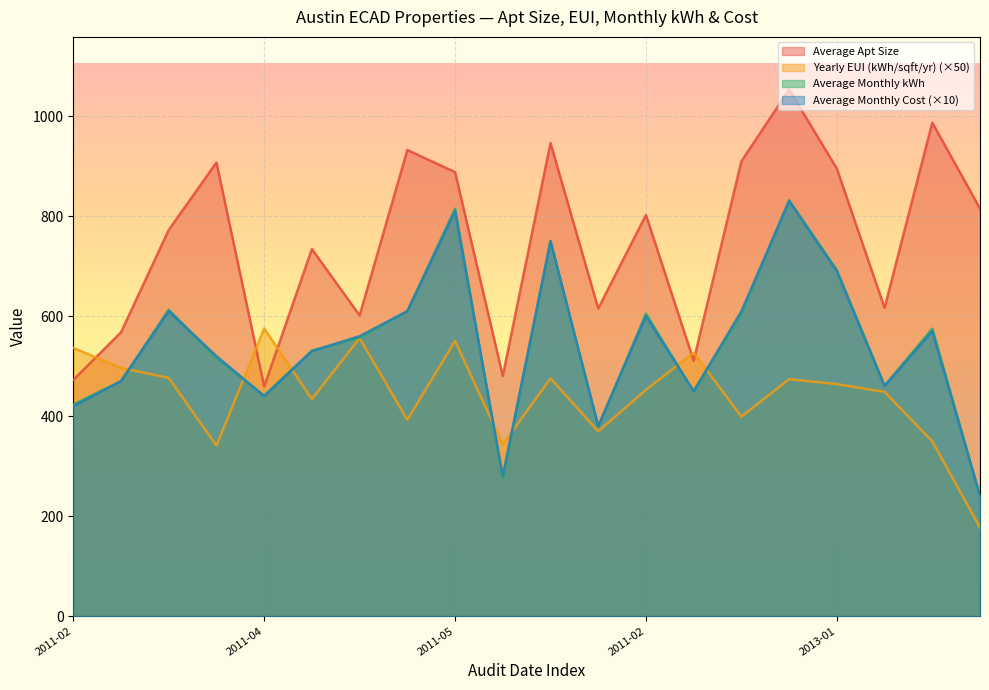

Count the number of categories in the chart.

20